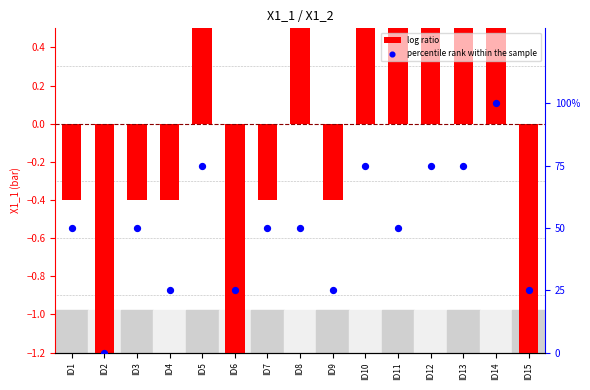

What is the total value across all series at ID9?

24.6